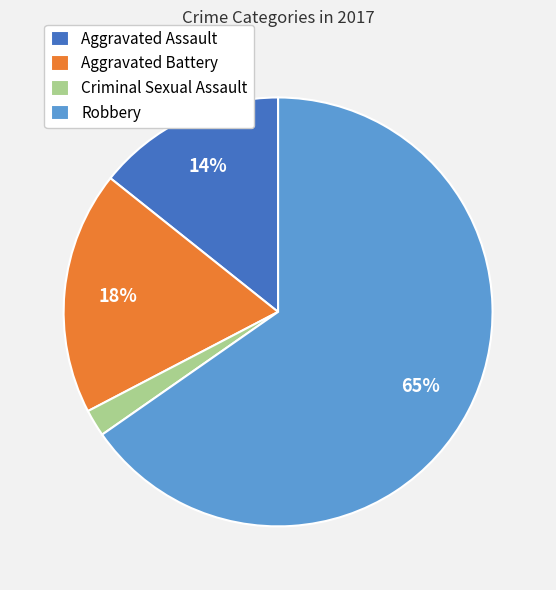

To the nearest percent, what is the difference between the Aggravated Battery and Criminal Sexual Assault slice percentages?

16%